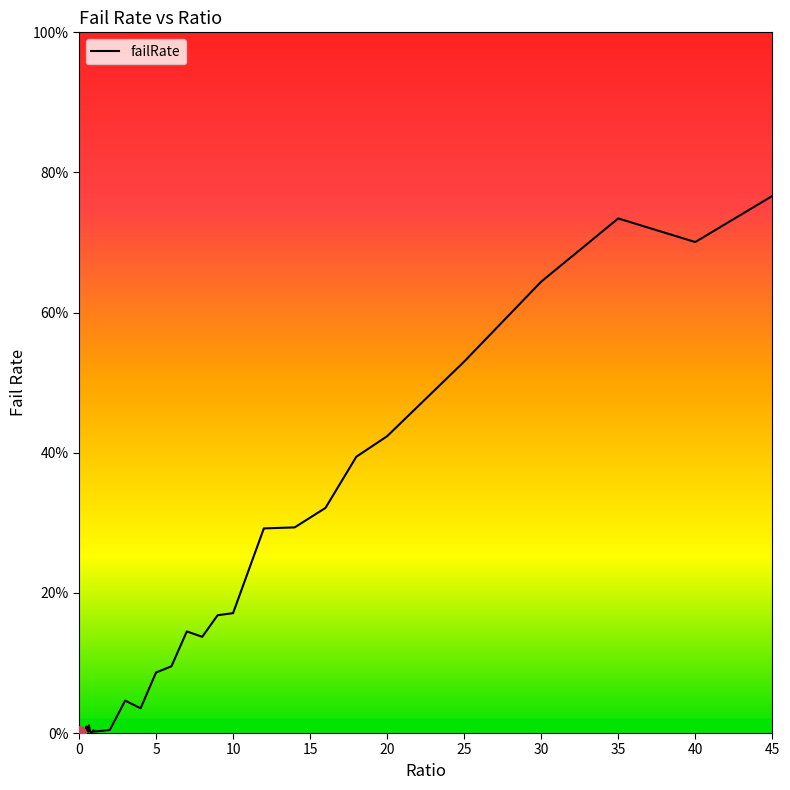

Does the chart display data point markers on the line(s)?

No